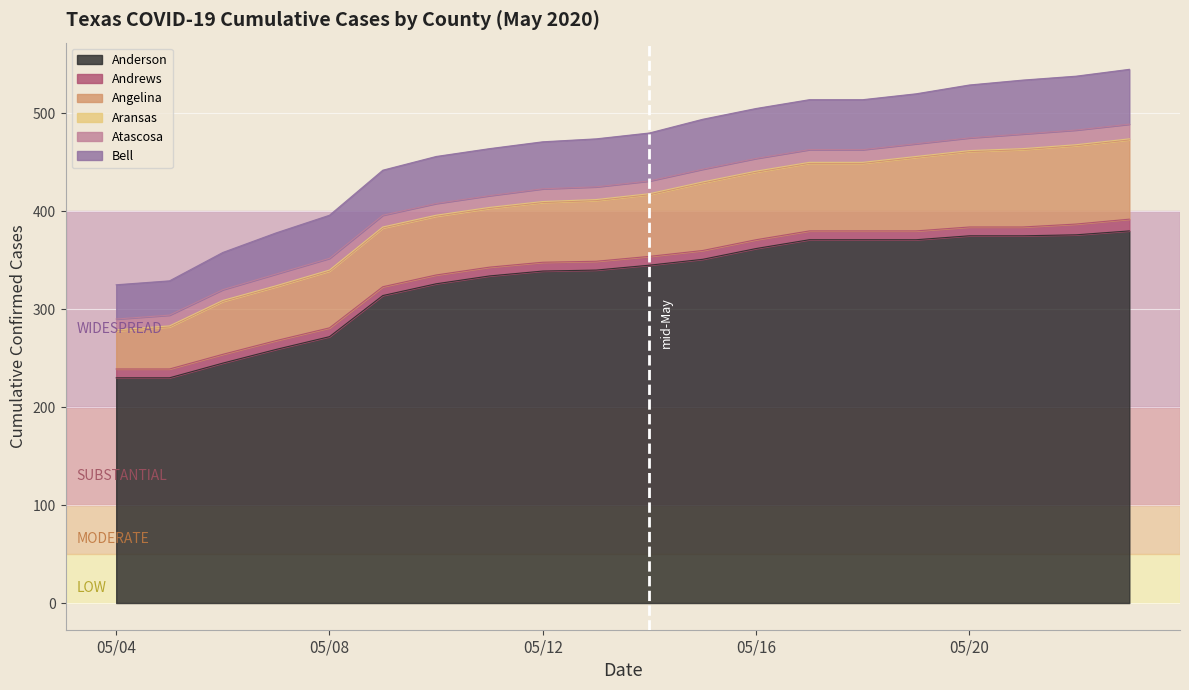

What is the minimum value shown in the chart?

1